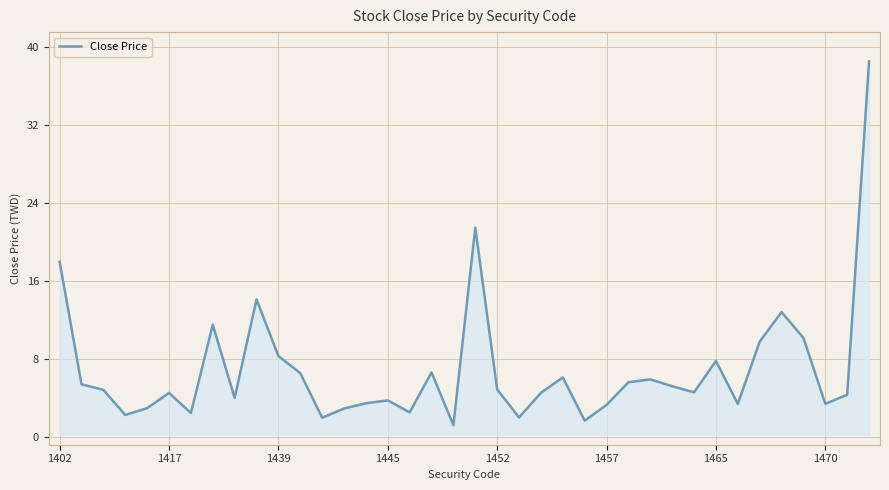

What is the minimum value shown in the chart?

1.2